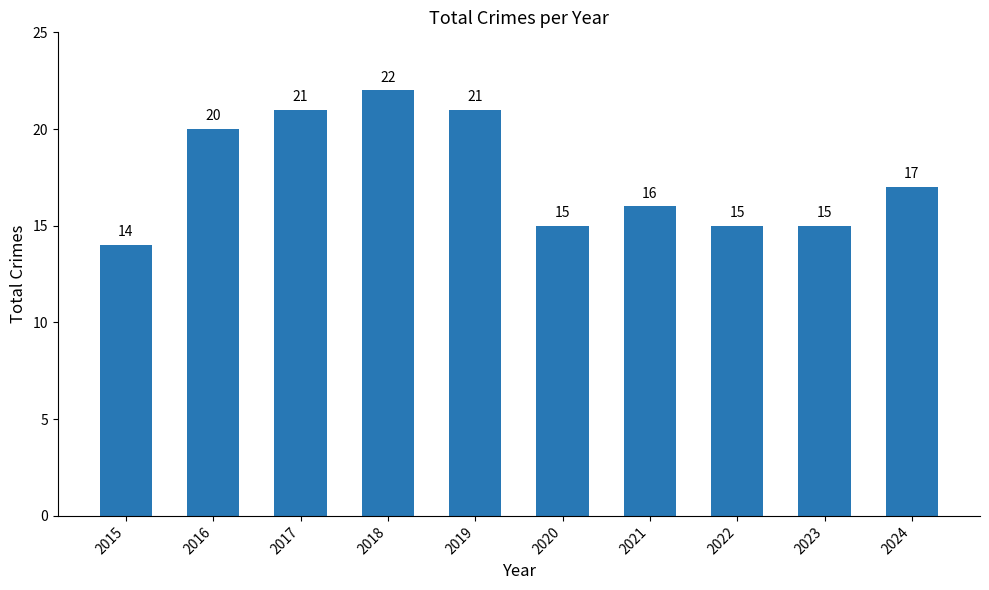

Reading right to left, what are all the values shown in this chart?

17	15	15	16	15	21	22	21	20	14